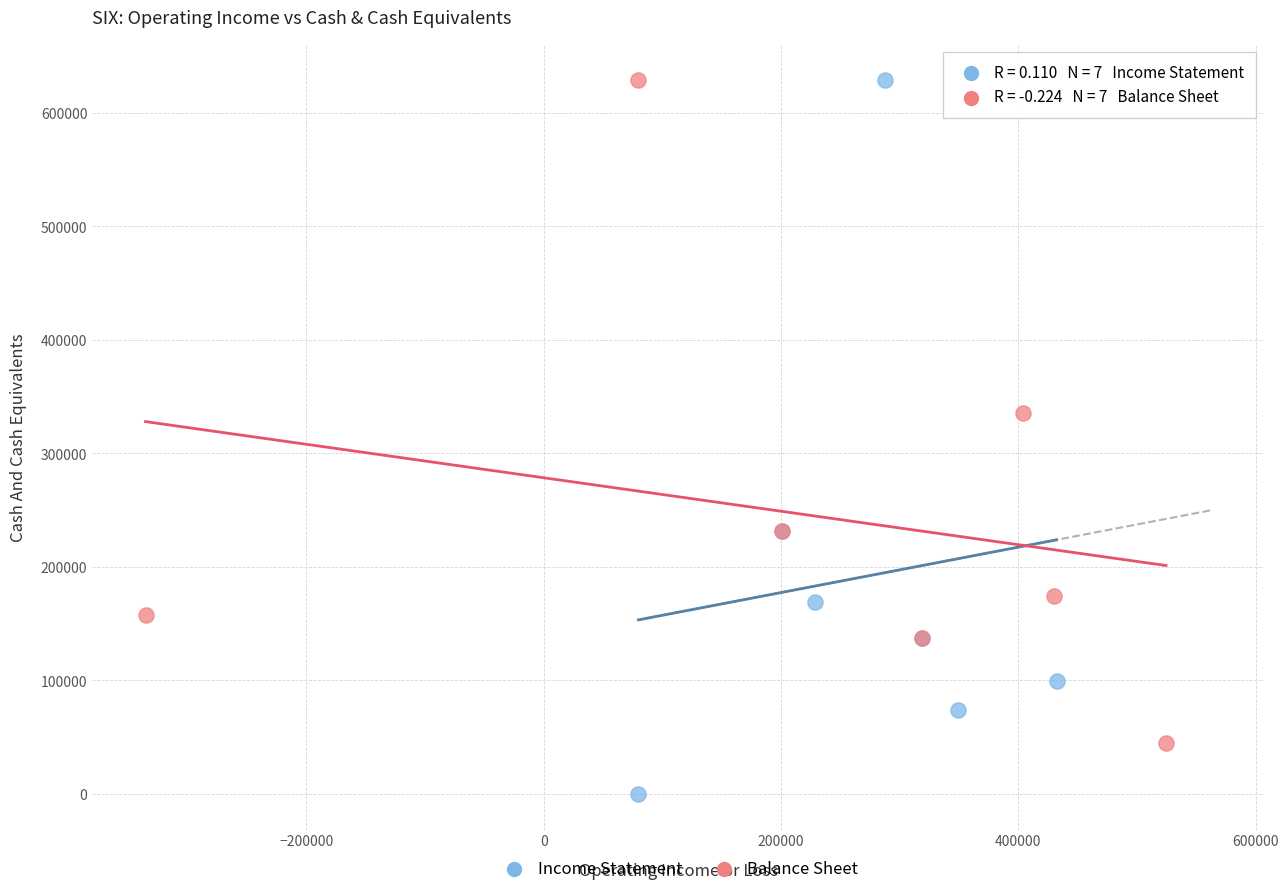

Which series has the largest Y range (max minus min)?

Income Statement